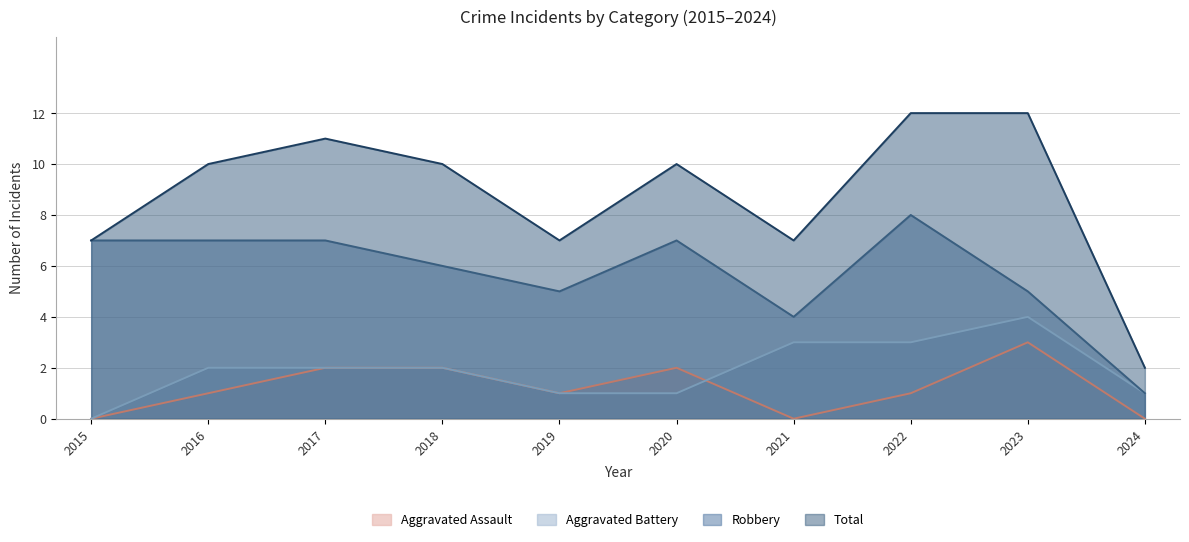

Rank the categories by Total value from lowest to highest.

2024, 2015, 2019, 2021, 2016, 2018, 2020, 2017, 2022, 2023